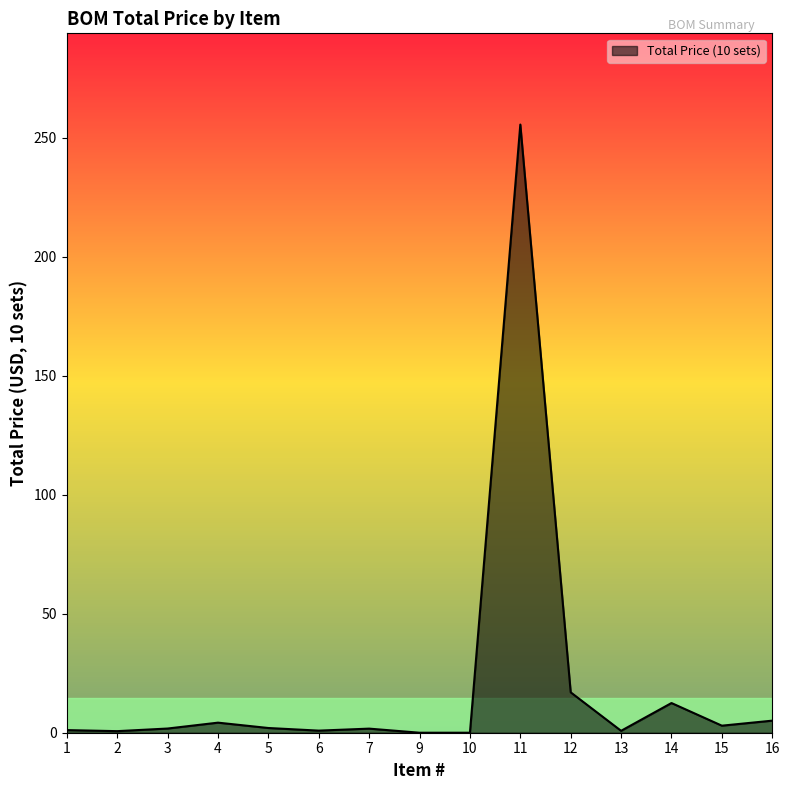

What is the difference between the values at 4 and 14?

8.2